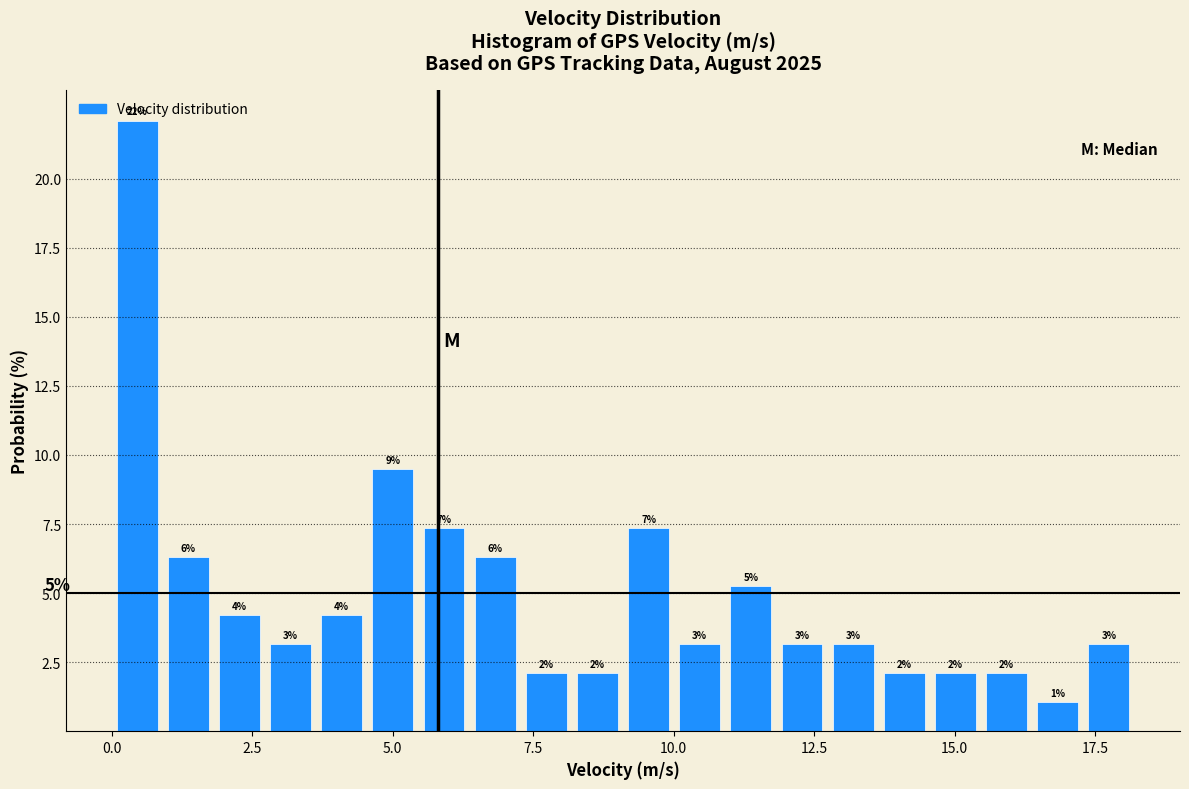

Read against the x-axis, roughly where is the centre of the tallest bar?

0.5